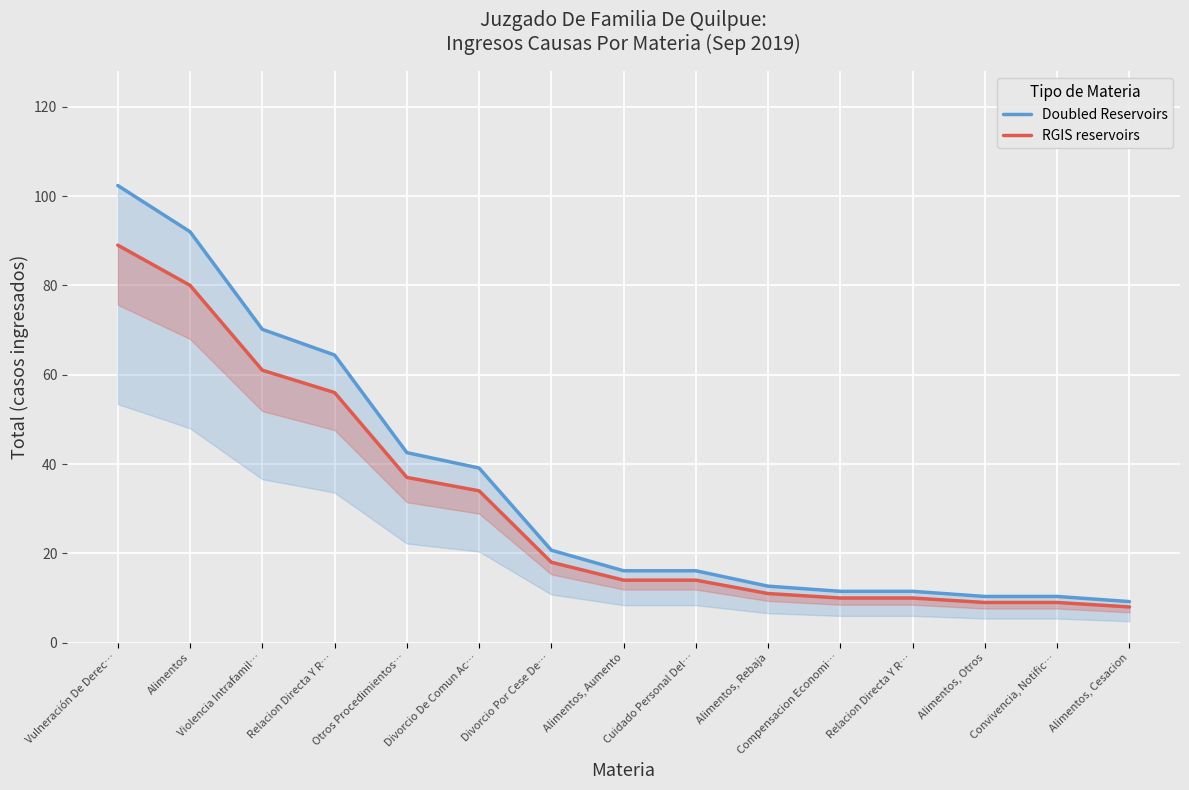

Reading left to right, what are all the values shown in this chart?

Doubled Reservoirs: Vulneración De Derec…=102.3	Alimentos=92.0	Violencia Intrafamil…=70.1	Relacion Directa Y R…=64.4	Otros Procedimientos…=42.5	Divorcio De Comun Ac…=39.1	Divorcio Por Cese De…=20.7	Alimentos, Aumento=16.1	Cuidado Personal Del…=16.1	Alimentos, Rebaja=12.6	Compensacion Economi…=11.5	Relacion Directa Y R…=11.5	Alimentos, Otros=10.3	Convivencia, Notific…=10.3	Alimentos, Cesacion=9.2
RGIS reservoirs: Vulneración De Derec…=89.0	Alimentos=80.0	Violencia Intrafamil…=61.0	Relacion Directa Y R…=56.0	Otros Procedimientos…=37.0	Divorcio De Comun Ac…=34.0	Divorcio Por Cese De…=18.0	Alimentos, Aumento=14.0	Cuidado Personal Del…=14.0	Alimentos, Rebaja=11.0	Compensacion Economi…=10.0	Relacion Directa Y R…=10.0	Alimentos, Otros=9.0	Convivencia, Notific…=9.0	Alimentos, Cesacion=8.0